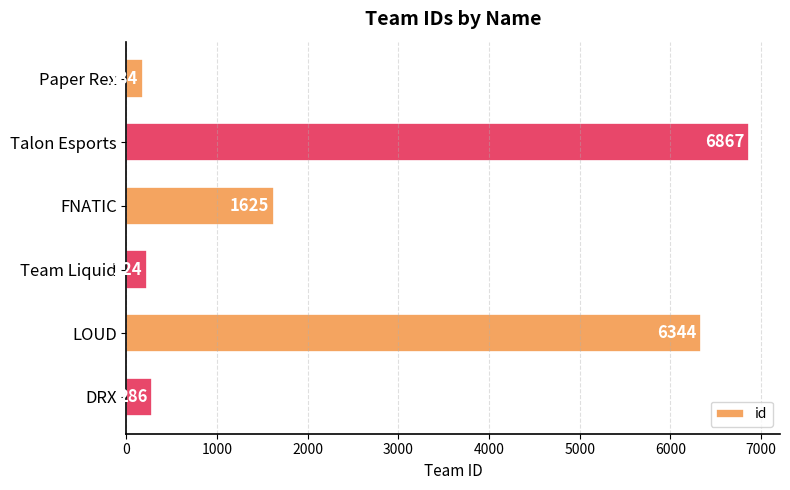

List the labels in order of value, smallest first.

Paper Rex, Team Liquid, DRX, FNATIC, LOUD, Talon Esports